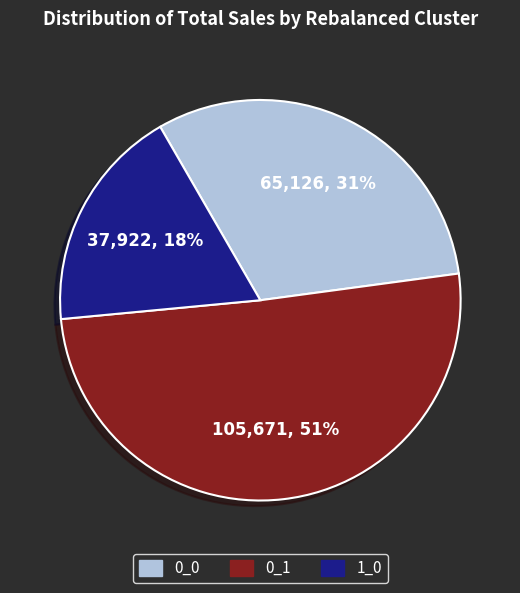

How many segments does this pie chart have?

3